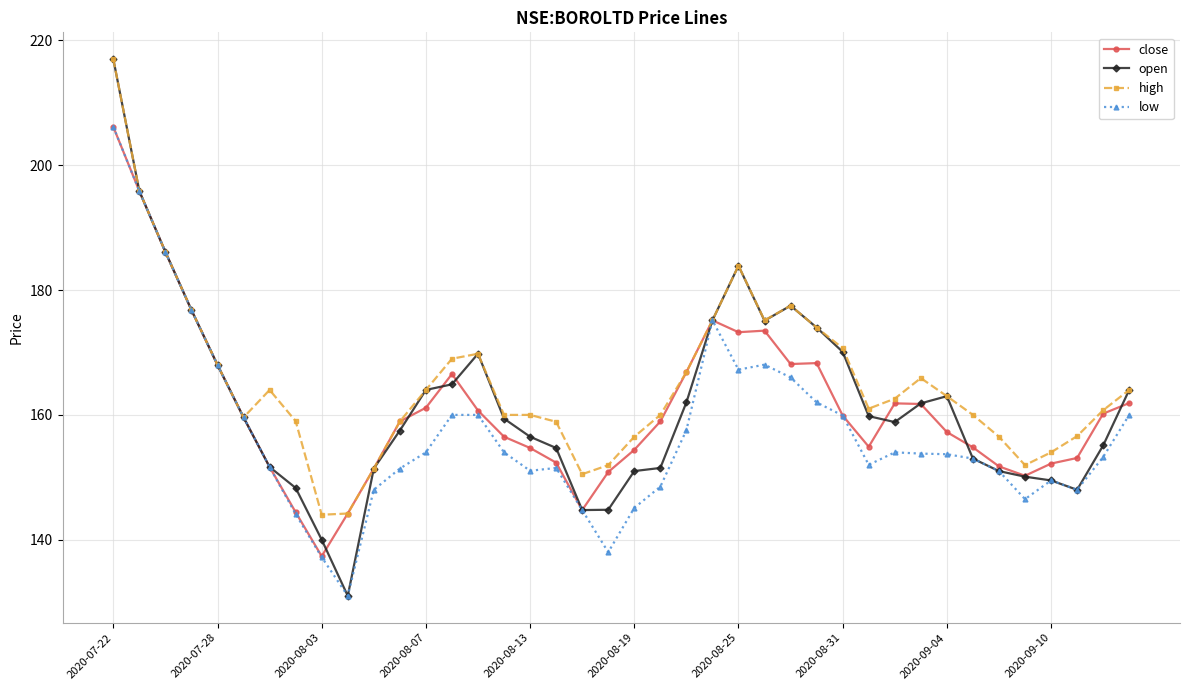

True or false: open has more than 1 points higher than both neighbors.

True